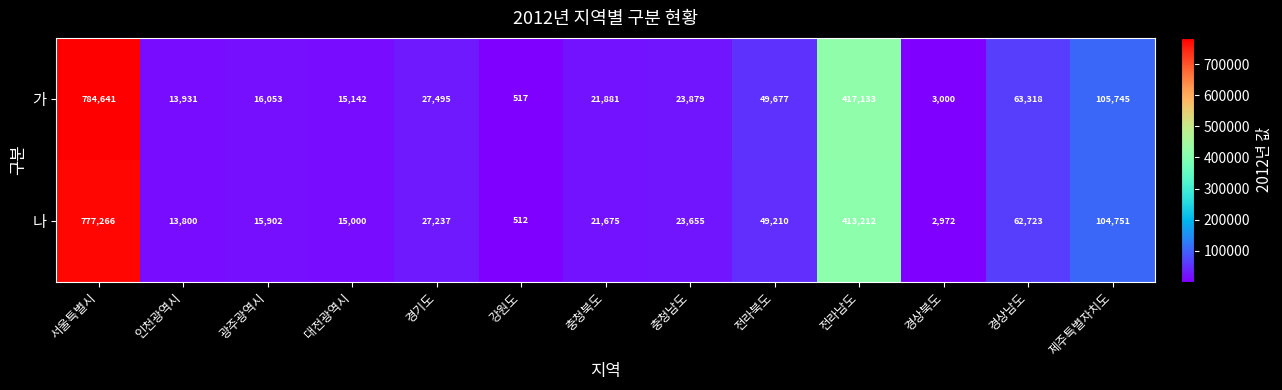

At which category does the chart reach its minimum across all series?

강원도